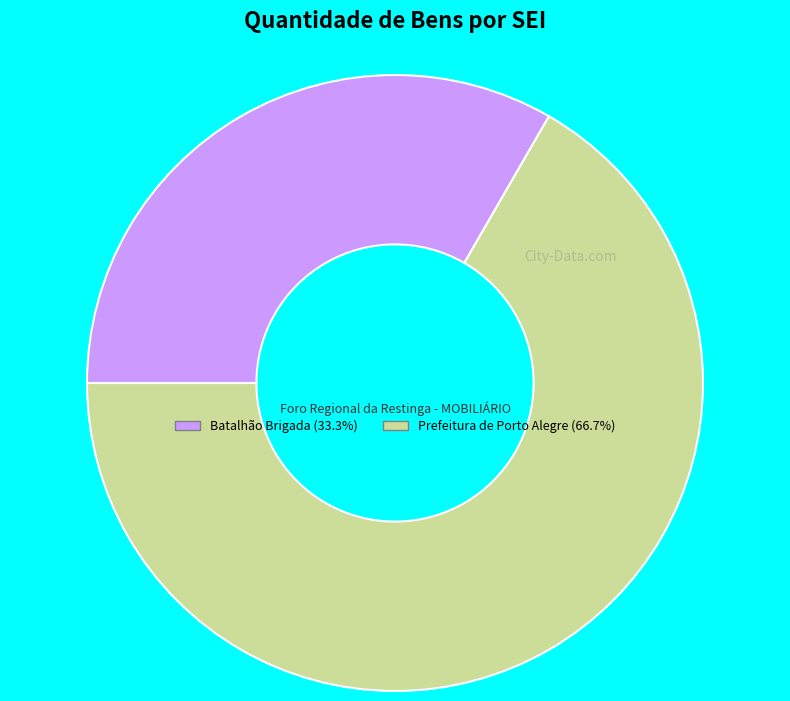

How many slices are in this pie chart?

2